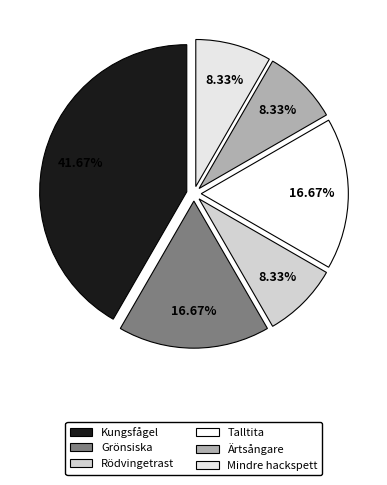

Is it true that Mindre hackspett is 8% of the pie?

True